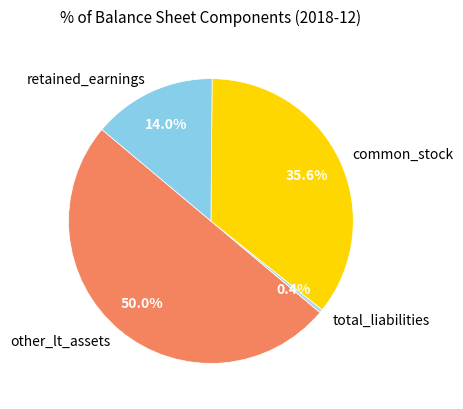

True or false: total_liabilities accounts for 12% of the total.

False